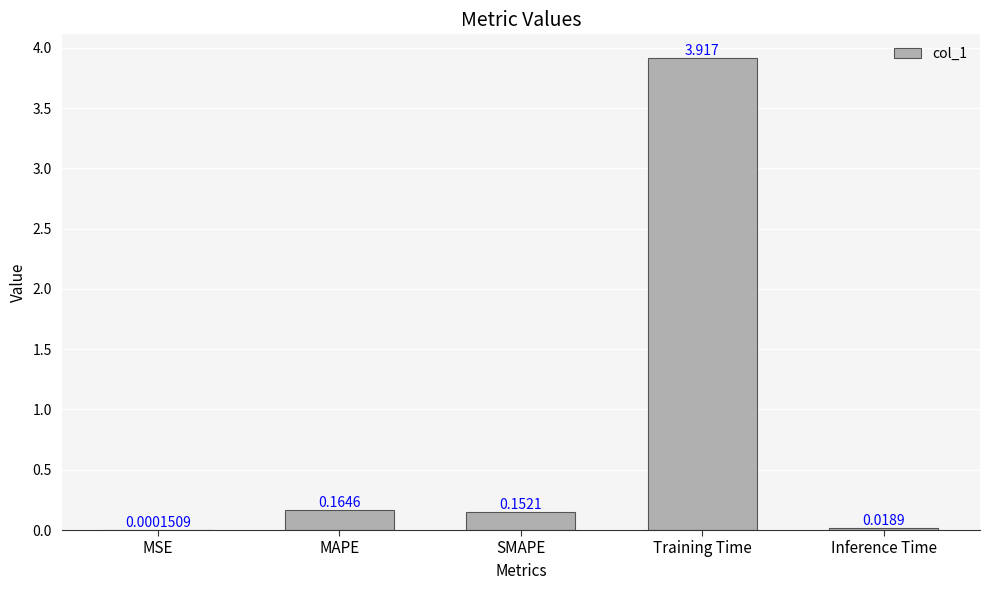

Which has a higher value, MSE or SMAPE?

SMAPE